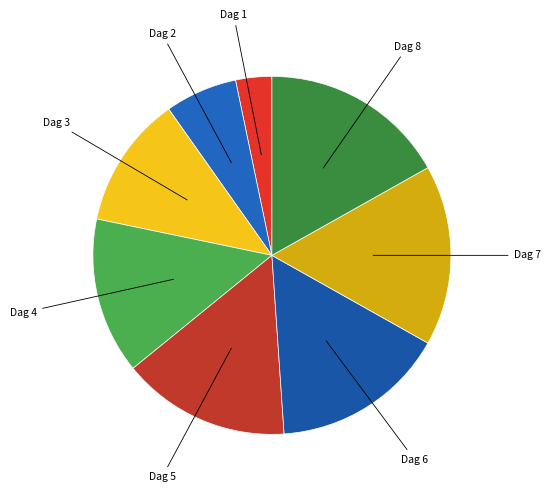

Which category has the biggest portion of the pie?

8